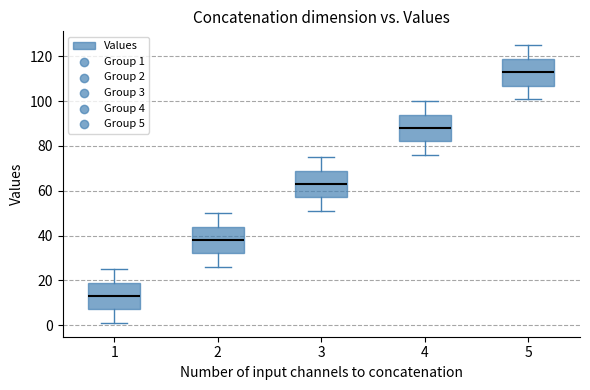

Reading left to right, read every box against the y-axis: the position of its median line, the range the box covers, and the ends of its whiskers. The values are not printed on the chart, so give them approximately, as read against the axis.

1: median 14, box 8 to 20, whiskers 2 to 26
2: median 38, box 32 to 44, whiskers 26 to 50
3: median 64, box 58 to 70, whiskers 52 to 76
4: median 88, box 82 to 94, whiskers 76 to 100
5: median 114, box 108 to 120, whiskers 102 to 126